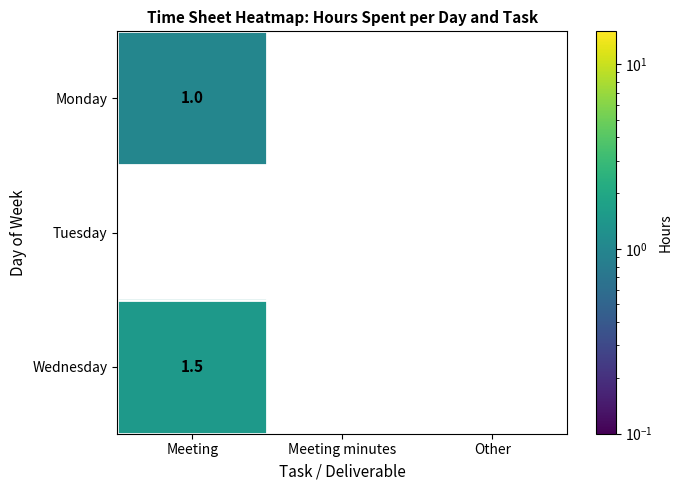

How many series are shown in this chart?

3